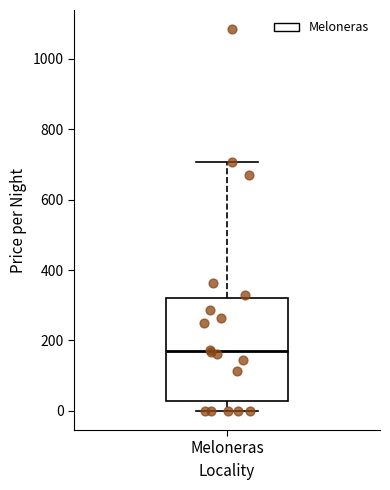

Where does the lower whisker of the box for Meloneras end on the y-axis? The values are not printed on the chart, so give them approximately, as read against the axis.

0